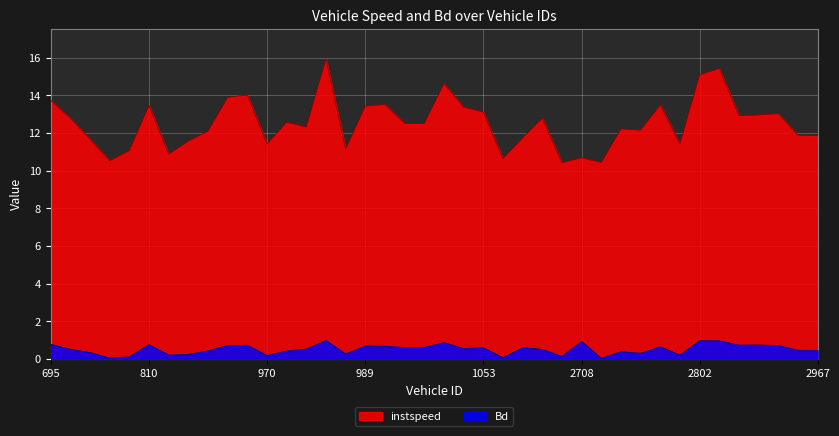

Does the chart display data point markers on the line(s)?

No